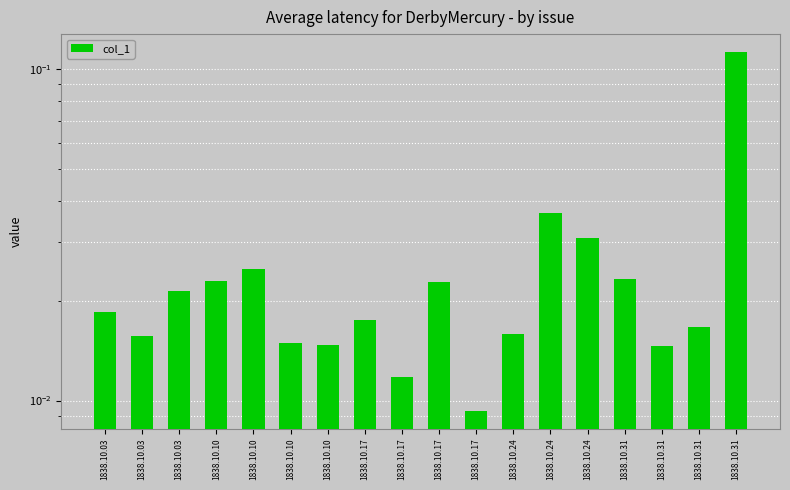

At which label is the value closest to 0?

1838.10.17